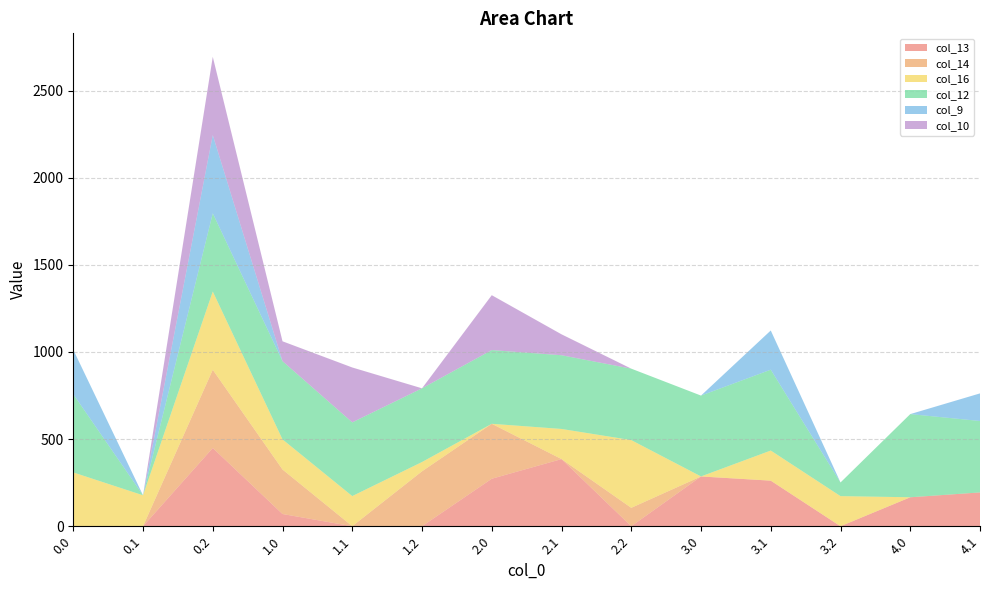

Reading left to right, list all the values displayed in this chart.

col_13: 0.0	0.0	449.0	70.2	0.0	0.0	272.7	385.2	0.0	285.5	261.6	0.0	166.0	194.1
col_14: 0.0	0.0	449.0	255.3	0.3	315.3	315.3	0.3	105.7	0.3	0.0	0.0	0.3	0.0
col_16: 308.8	177.6	449.0	172.8	172.8	53.2	0.0	172.8	388.7	0.0	172.8	172.8	0.0	0.0
col_12: 449.0	0.0	449.0	449.0	423.0	423.0	423.0	423.0	410.0	464.0	464.0	78.4	477.2	410.0
col_9: 255.0	0.0	449.0	0.0	0.0	0.0	0.0	0.0	0.0	0.0	225.0	0.0	0.0	158.3
col_10: 0.0	0.0	449.0	114.0	315.0	0.0	315.0	120.1	0.0	0.0	0.0	0.0	0.0	0.0